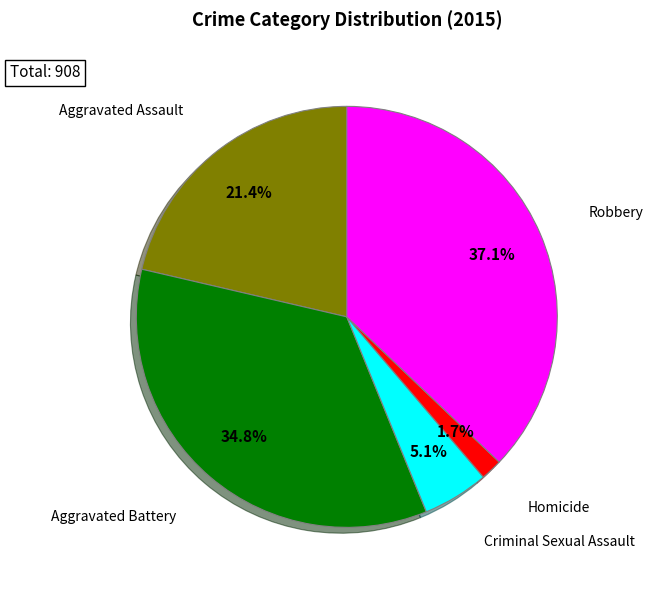

What percentage is NOT represented by Criminal Sexual Assault?

94.9%